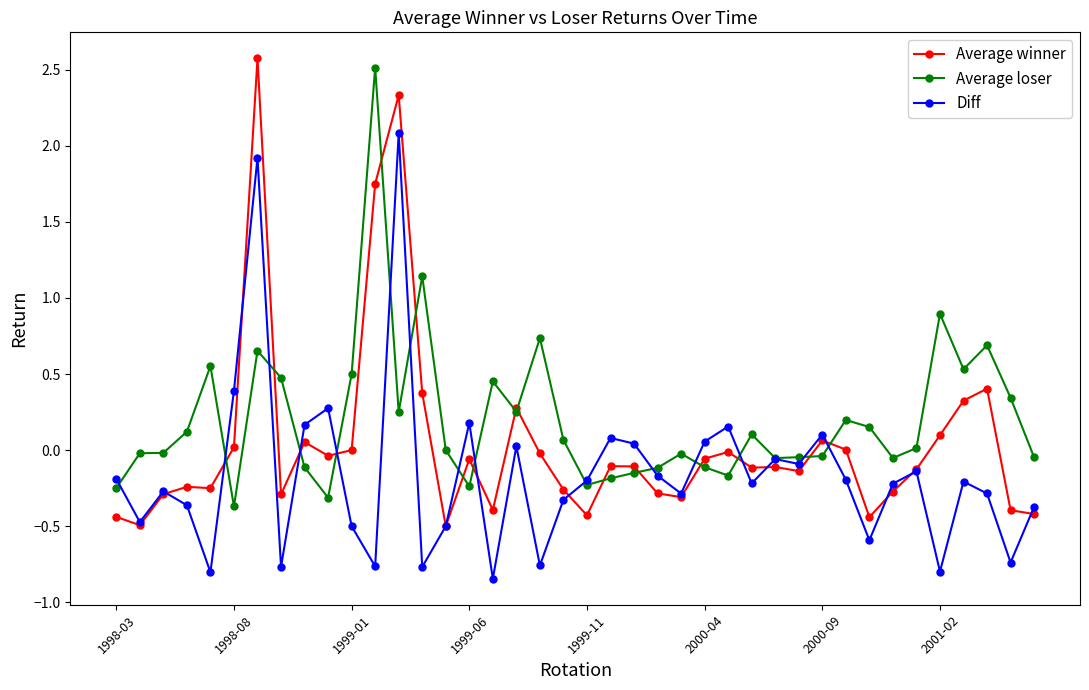

Which series has the largest total across all categories?

Average loser